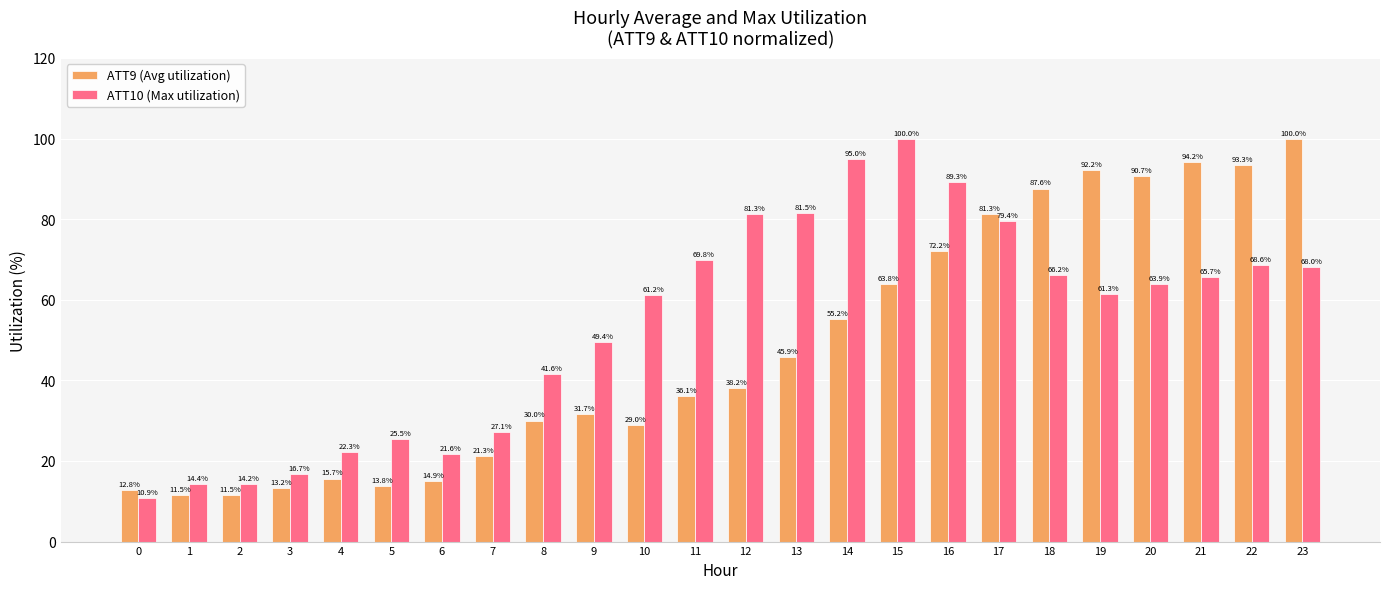

At how many categories does at least one series exceed 73?

12